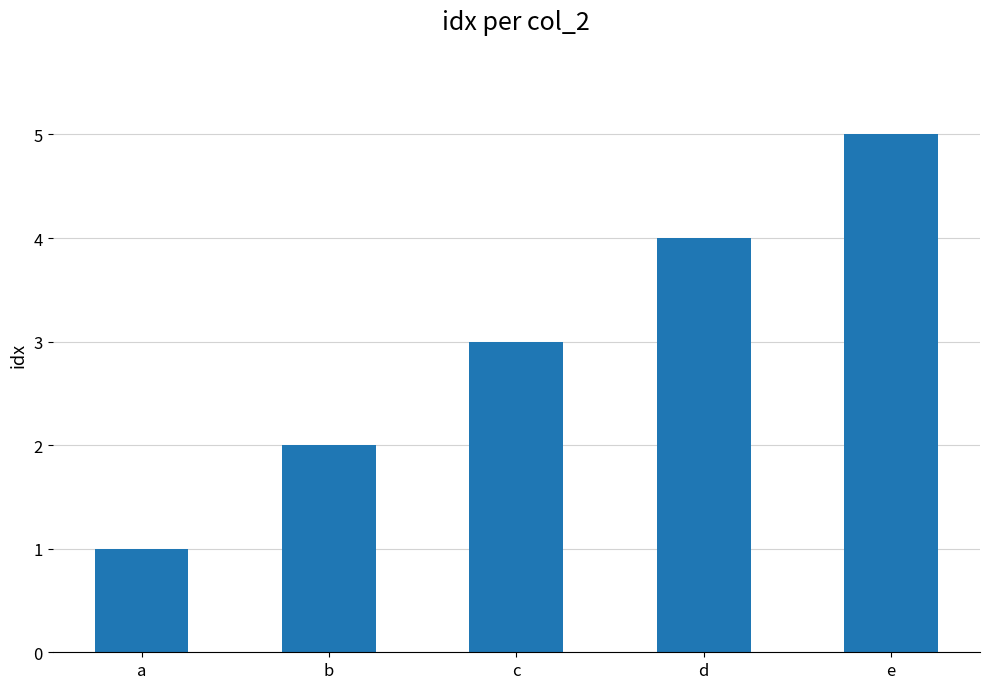

How many bars are there in total?

5